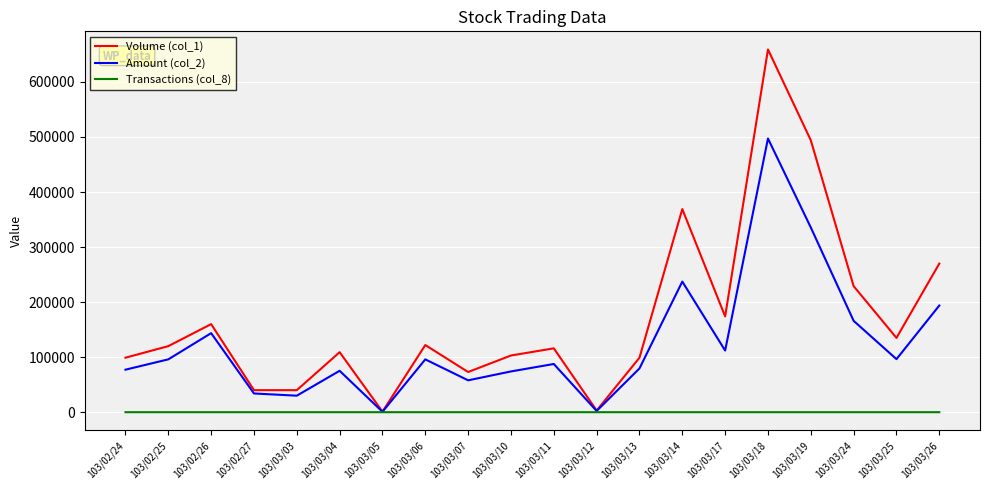

At 103/03/19, list the series in order from largest to smallest.

Volume (col_1), Amount (col_2), Transactions (col_8)